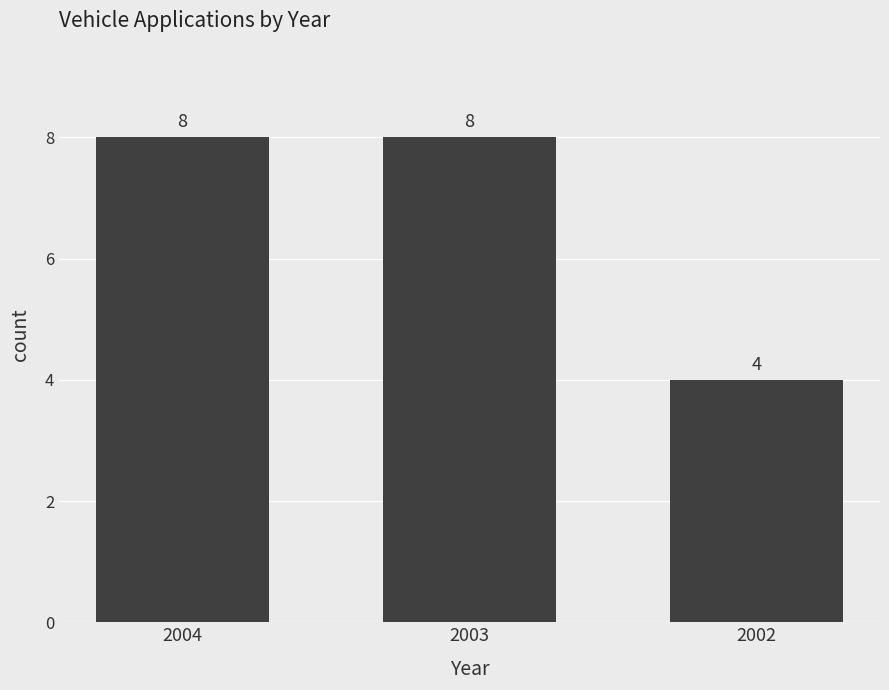

What is the value of the 3rd bar from the left?

4